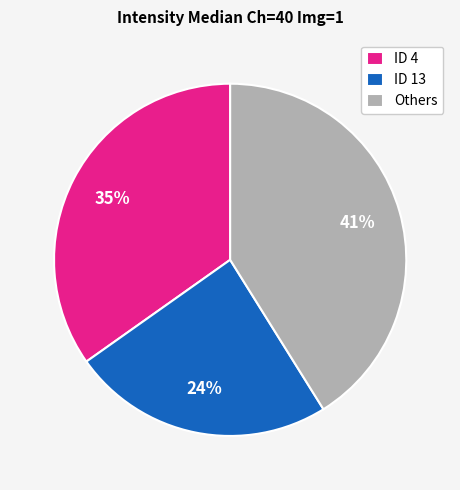

Do ID 13 and ID 4 together represent more than half of the pie?

Yes